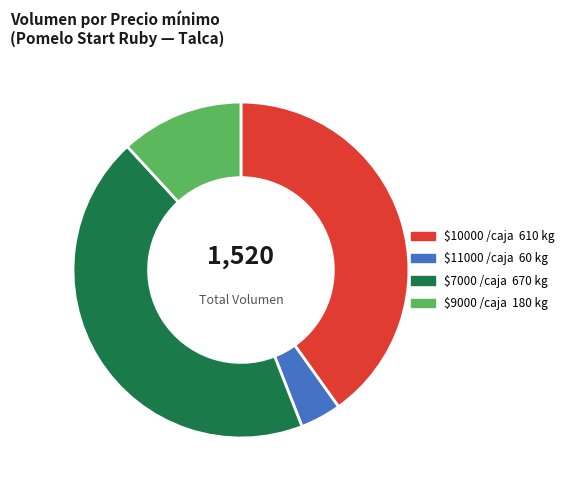

Does any single category account for the majority?

No